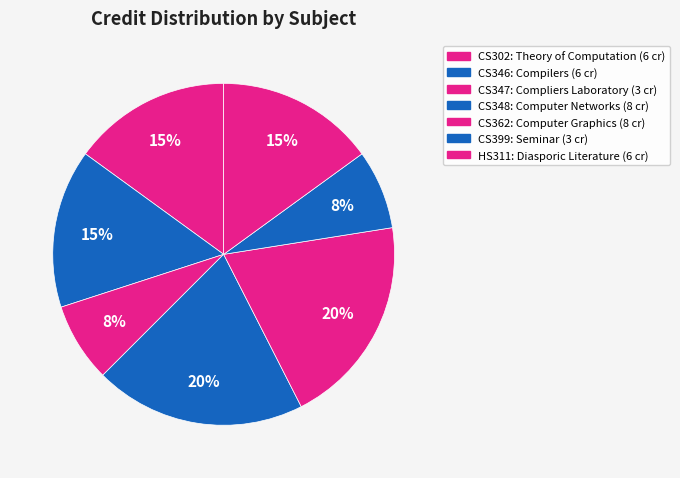

Count the number of slices in the pie.

7